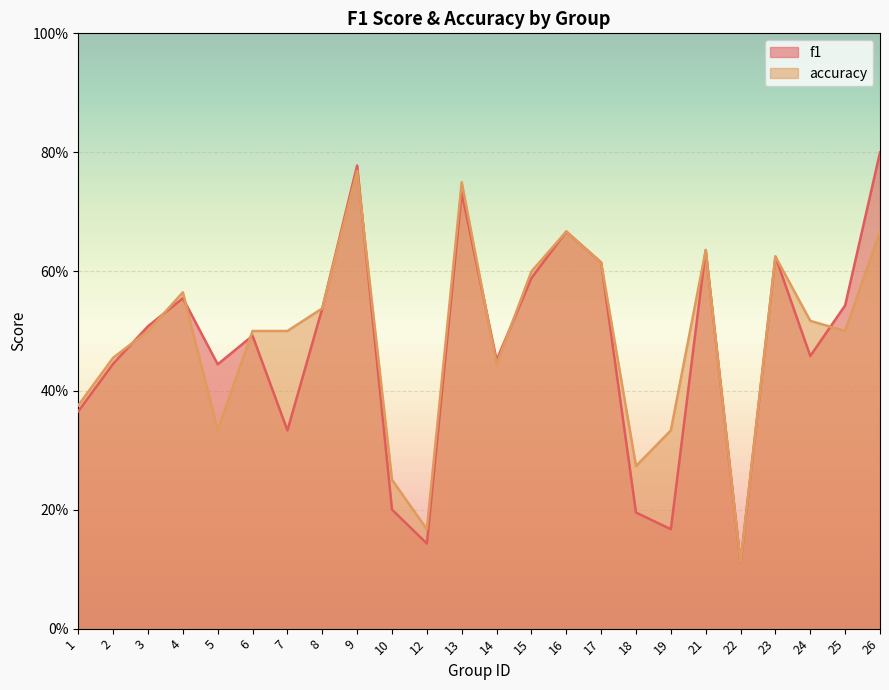

At 16, list the series in order from largest to smallest.

f1, accuracy